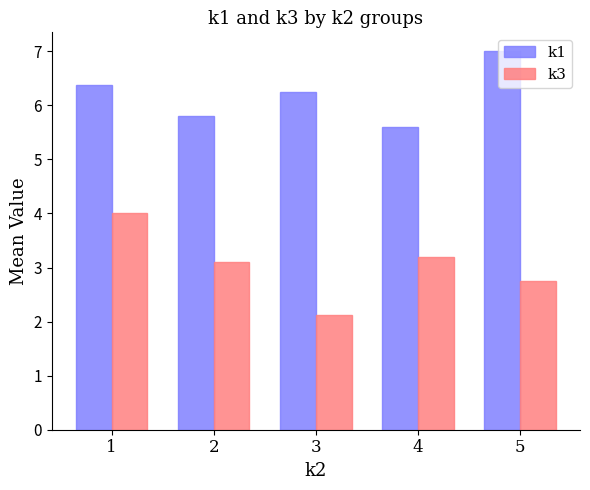

What is the value of the k1 bar at the 2nd from the left?

5.8